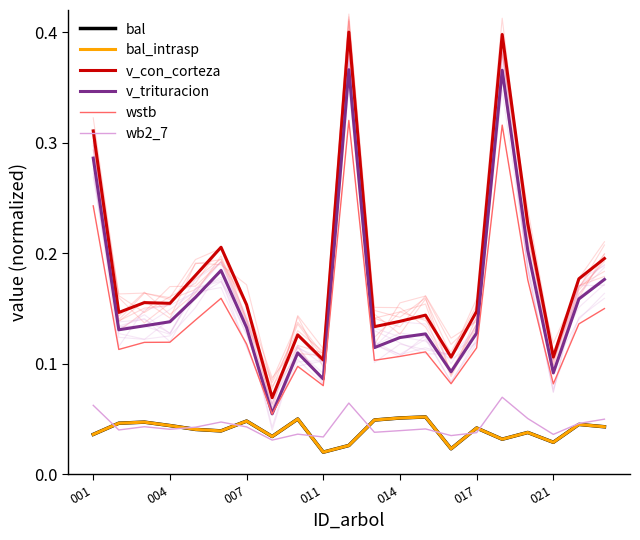

List the series in order of their peak value, lowest first.

bal, bal_intrasp, wb2_7, wstb, v_trituracion, v_con_corteza